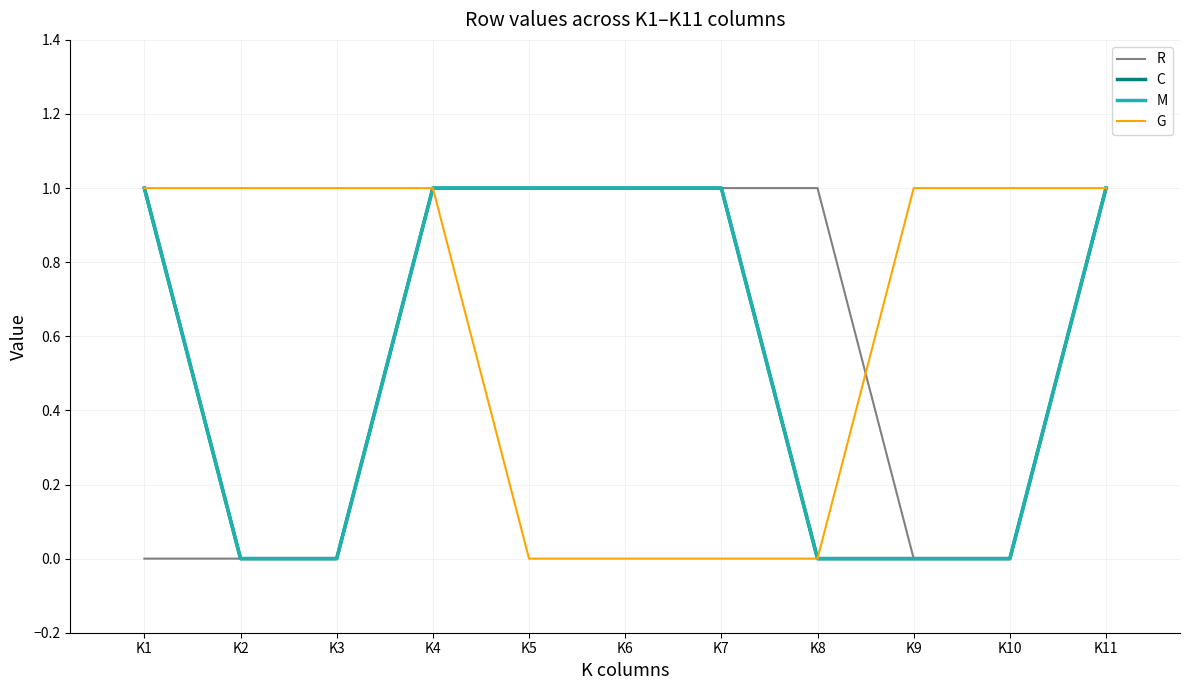

Is this an area chart (filled region under the line)?

No